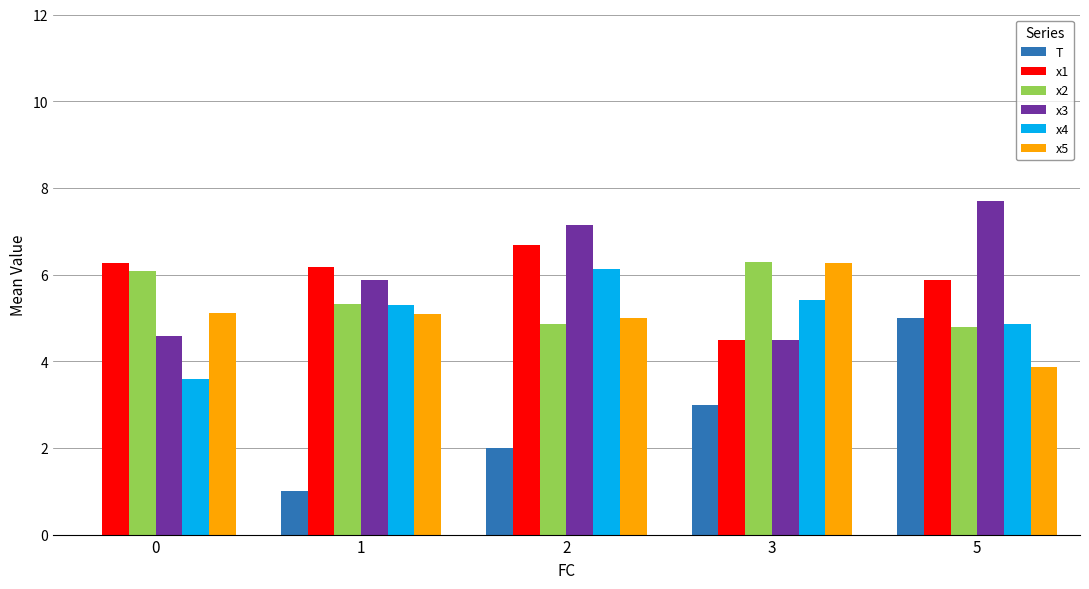

What is the difference between the x4 values at 0 and 5?

1.3